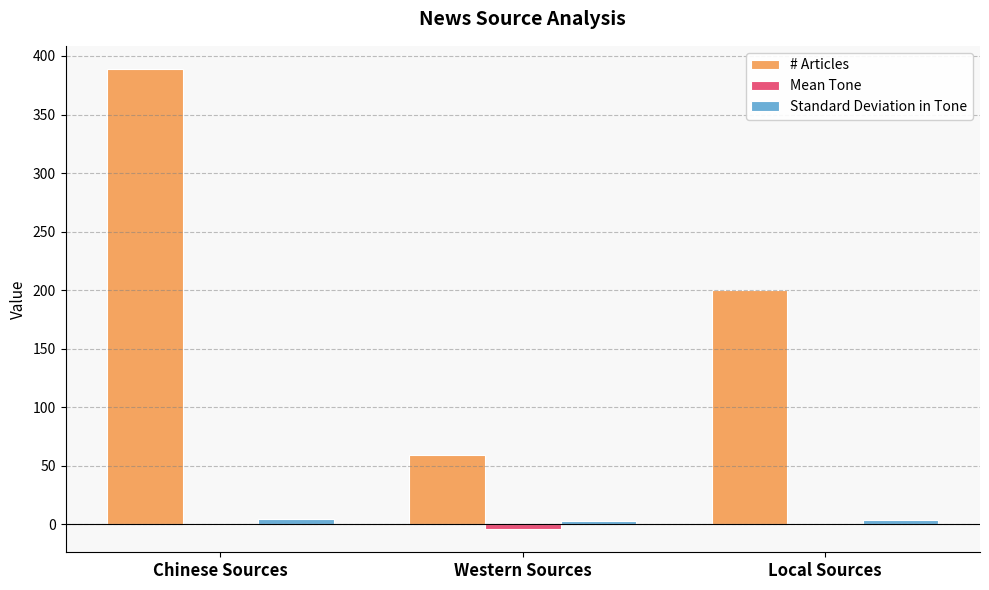

How many data points does each series have?

3